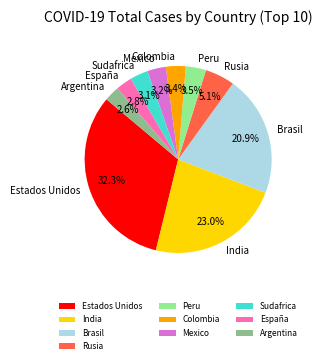

What is the ratio of the value at Rusia to the value at España?

1.8